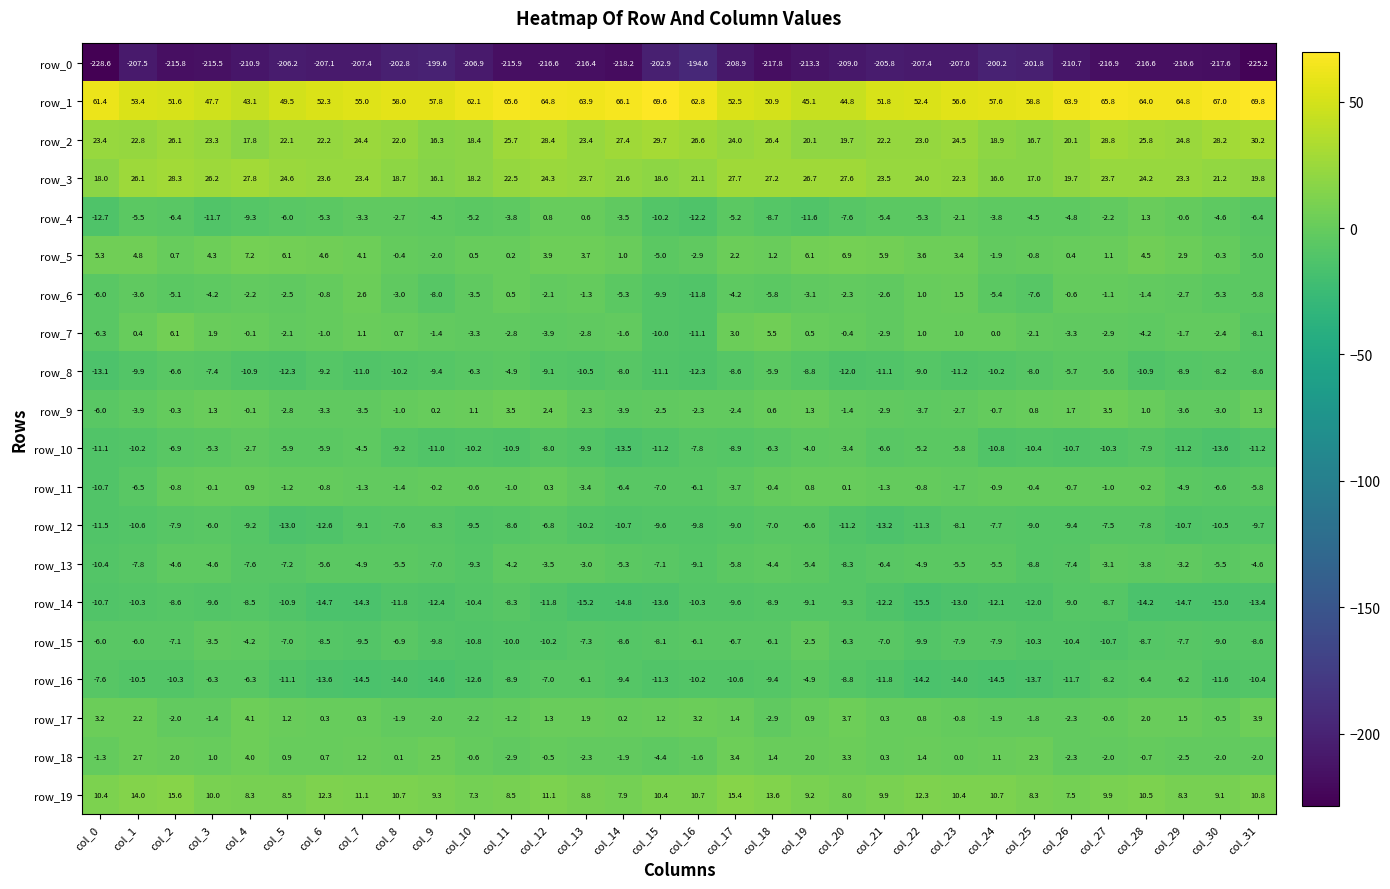

What is the difference between the maximum and minimum values in the row_15 series?

8.3